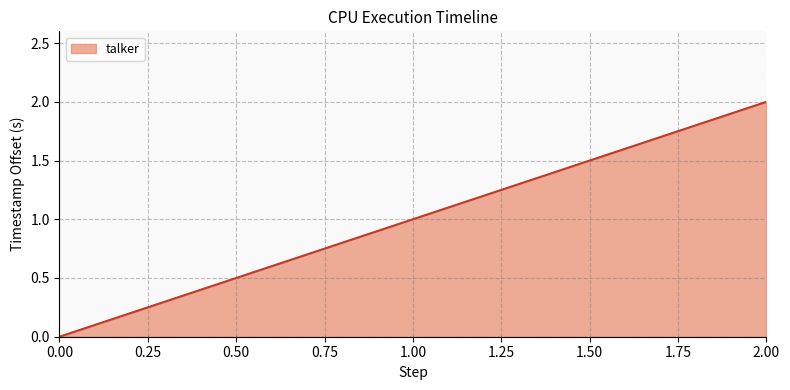

Reading right to left, list all the values displayed in this chart.

2	1	0